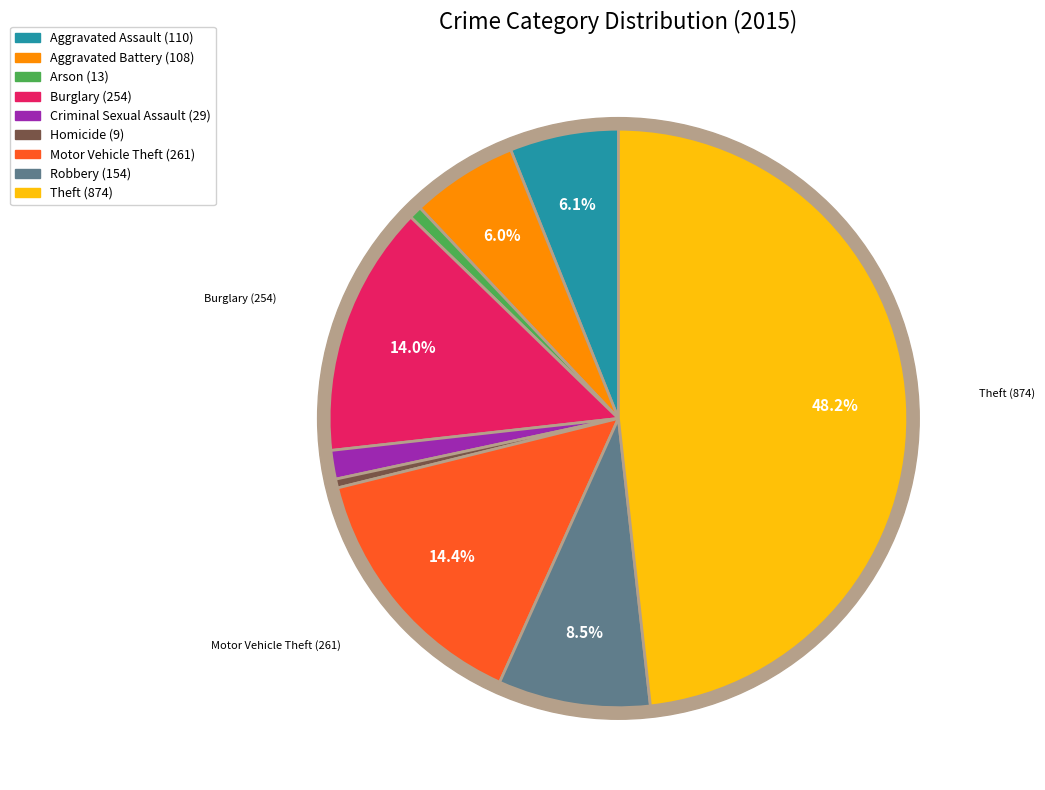

To the nearest percent, what is the difference between the Homicide and Criminal Sexual Assault slice percentages?

1%